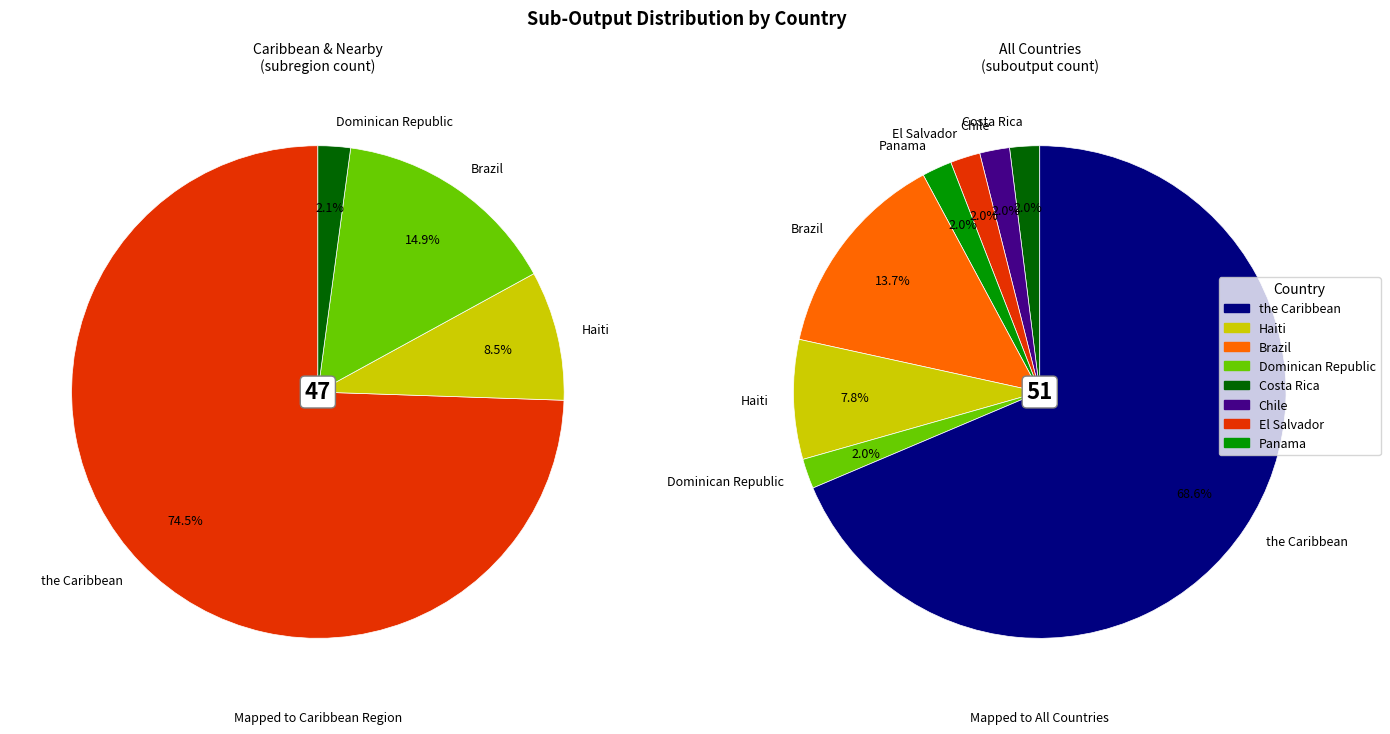

What is the change in value from Haiti to Chile?

-3